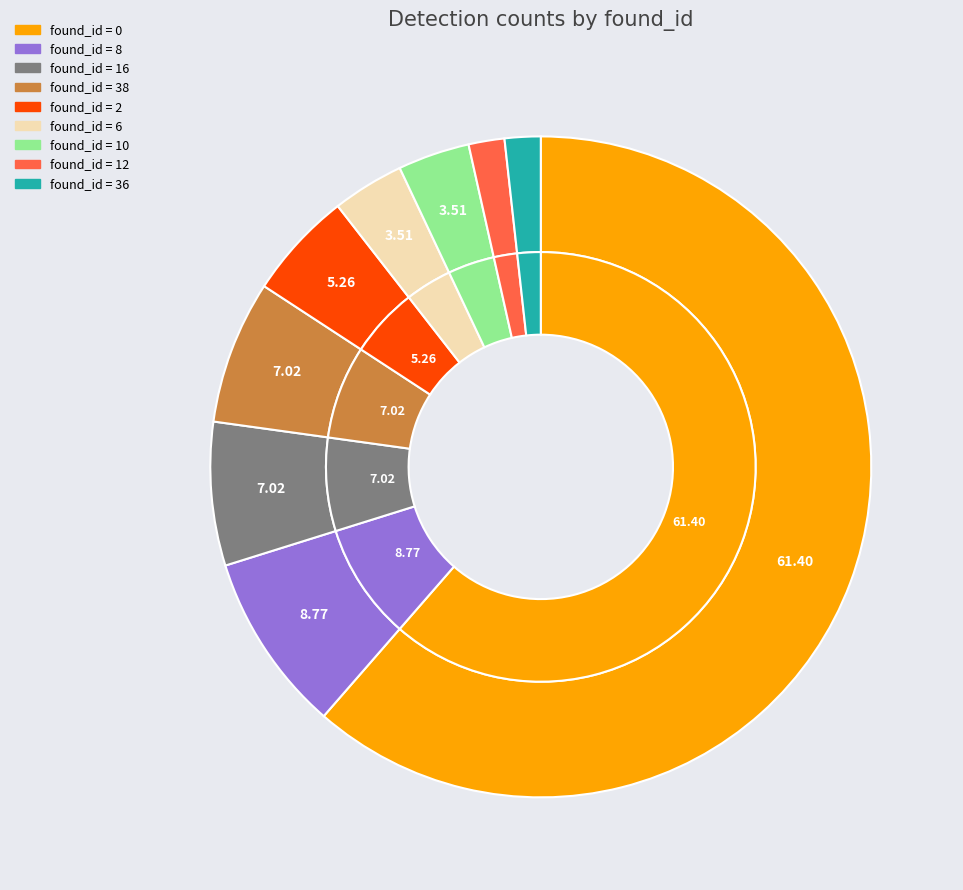

Does 38 account for over 50% of the chart?

No